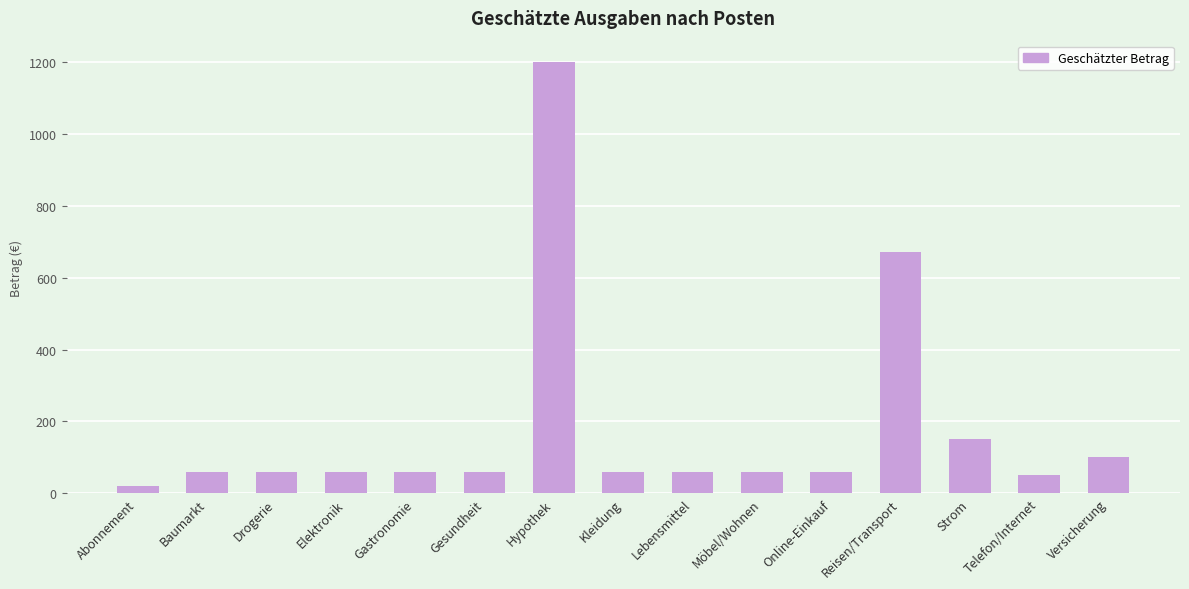

How many data points are less than 59?

7